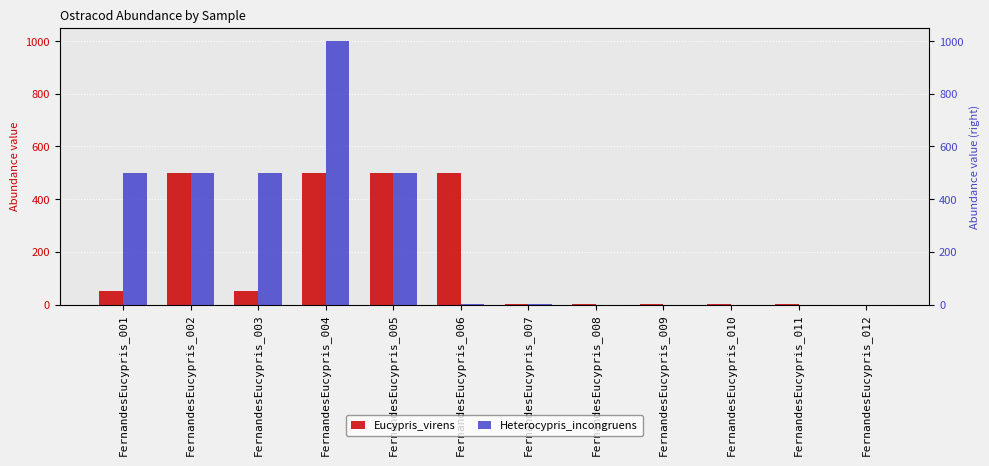

At which category is the sum across all series the highest?

FernandesEucypris_004